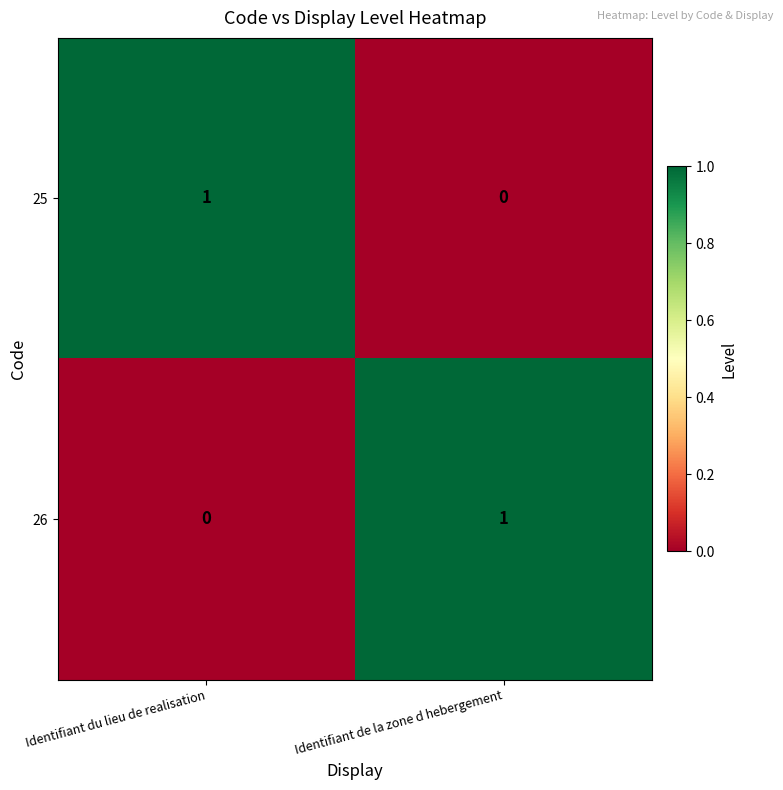

List the labels in order of 25 value, largest first.

Identifiant du lieu de realisation, Identifiant de la zone d hebergement